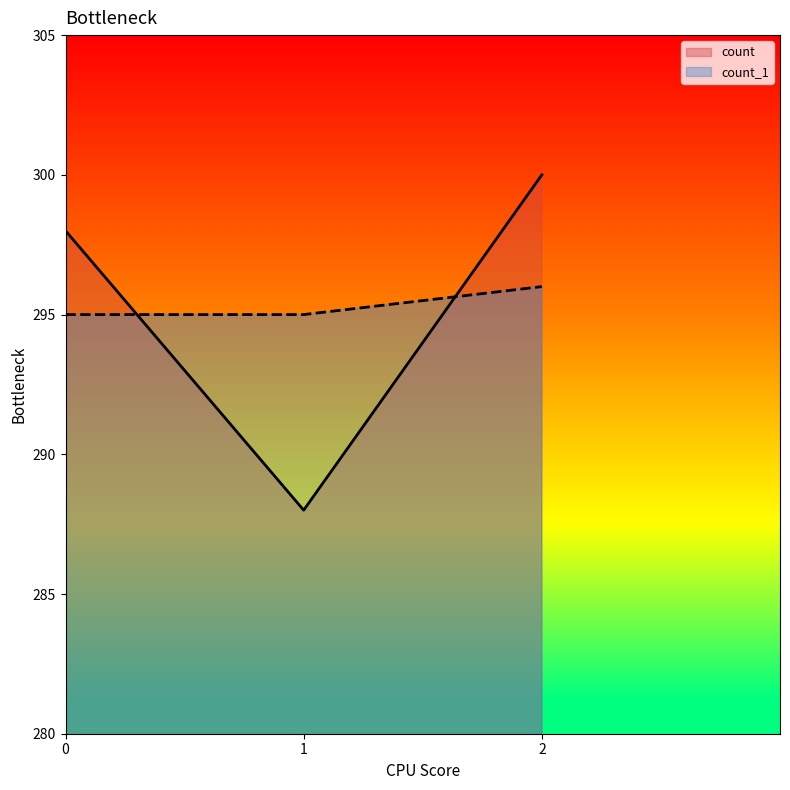

Rank the series at 0 from highest to lowest value.

count, count_1